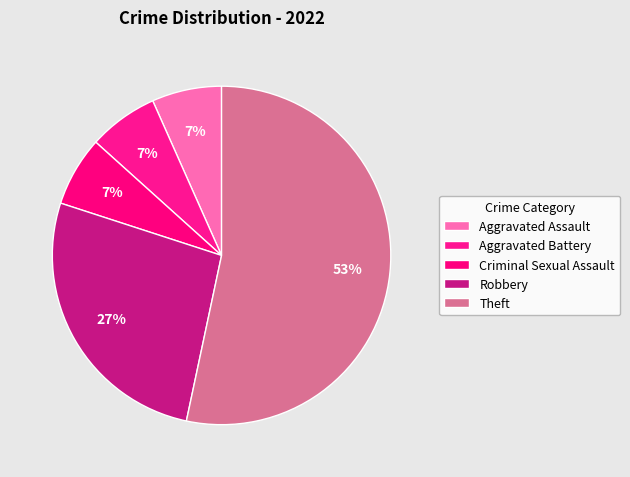

Combined, what portion of the pie is Theft and Aggravated Assault?

60.0%